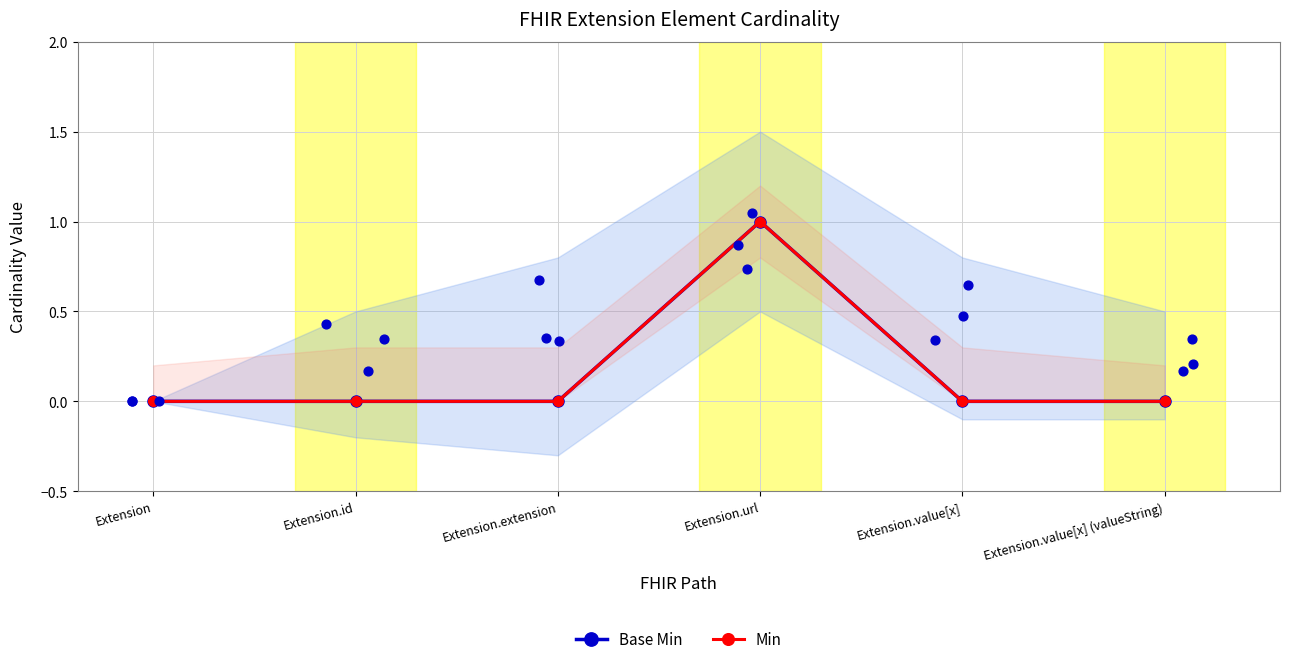

At how many categories does at least one series exceed 0?

1